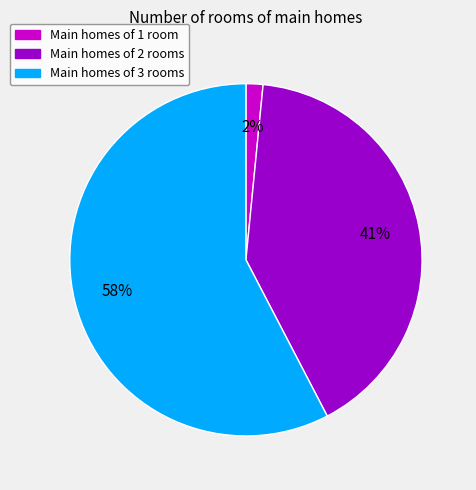

To the nearest percent, what is the average slice percentage?

33%